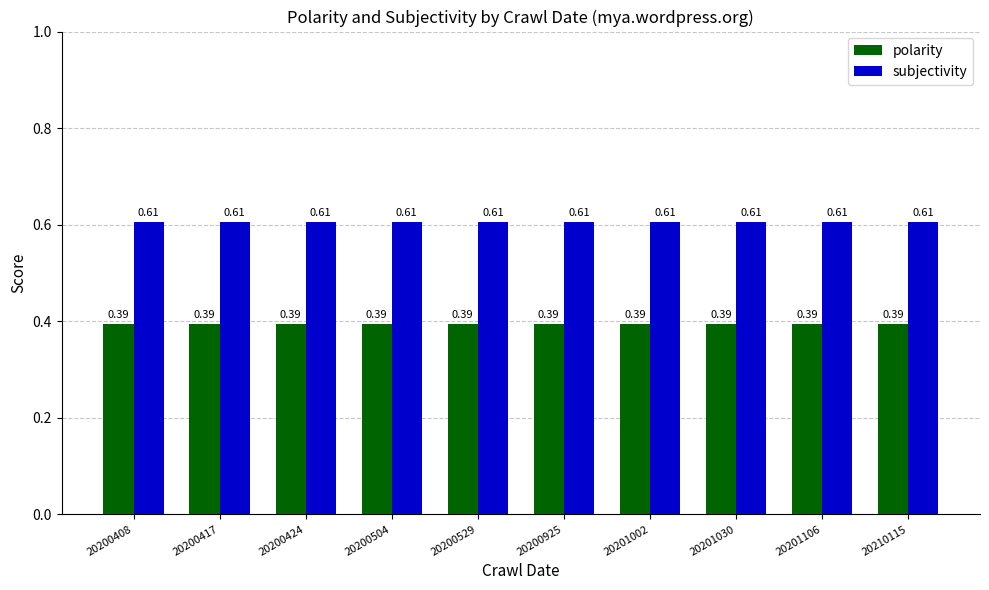

At how many categories does at least one series exceed 0?

10